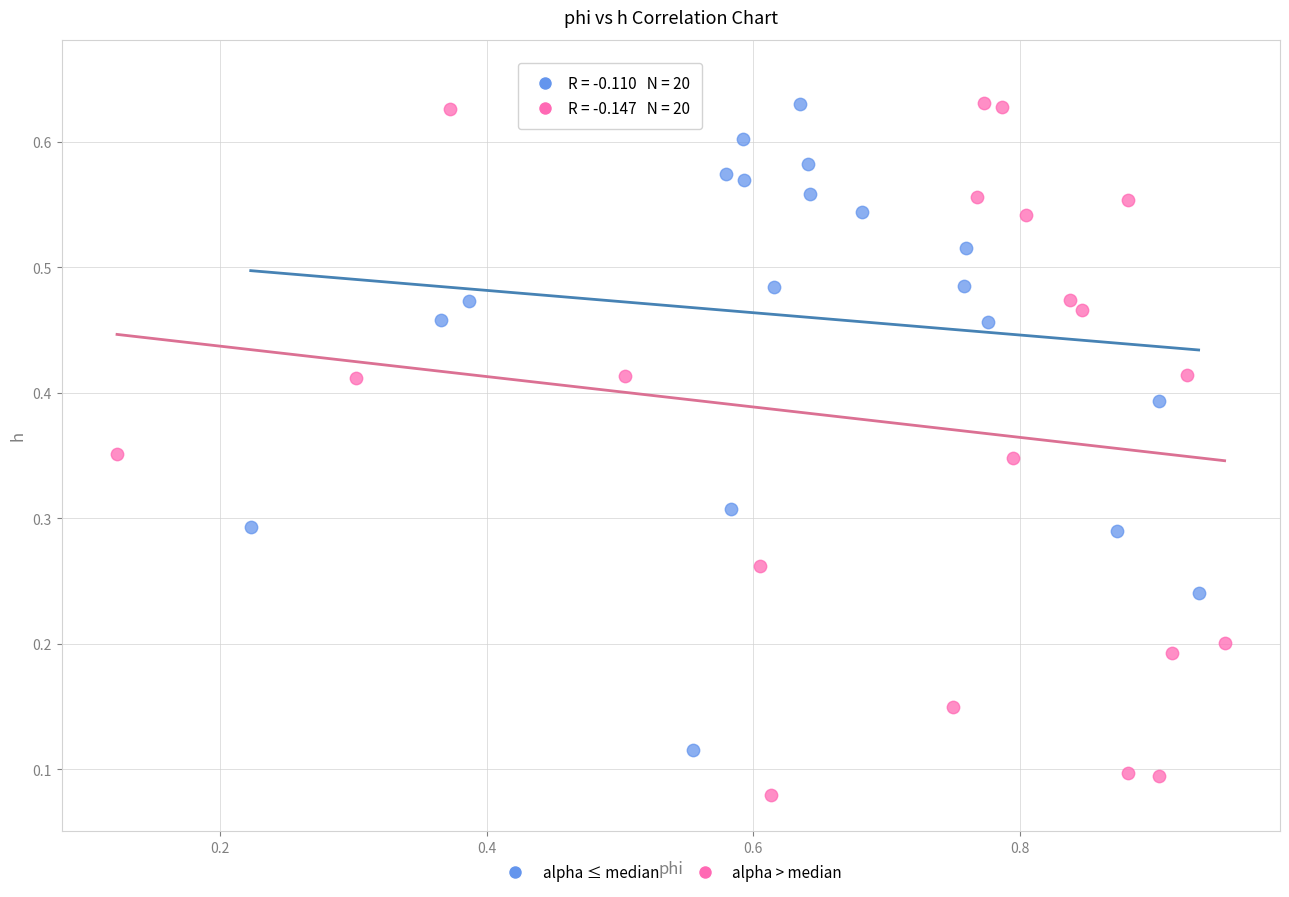

Which series reaches the minimum Y coordinate?

alpha > median